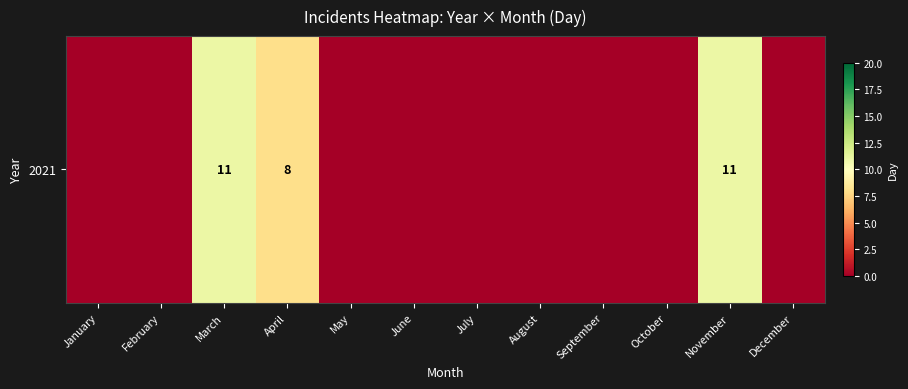

At which label is the value closest to 5?

April